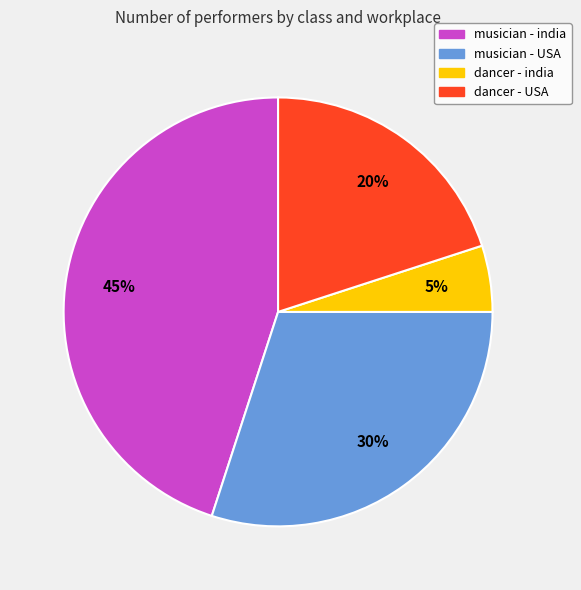

To the nearest percent, what is the average slice percentage?

25%